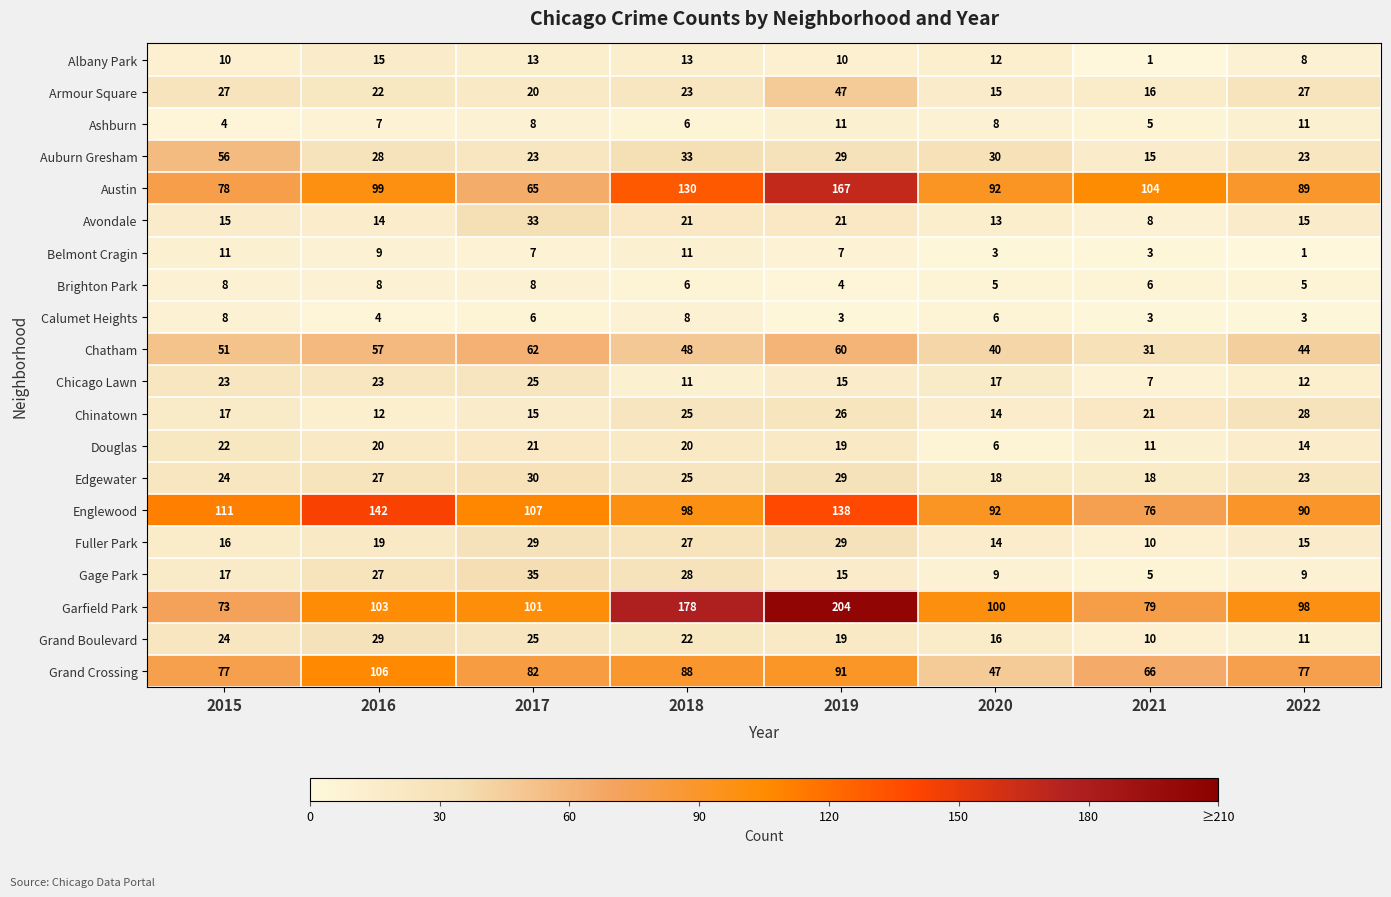

The Calumet Heights series shows 10 at 2020. True or false?

False